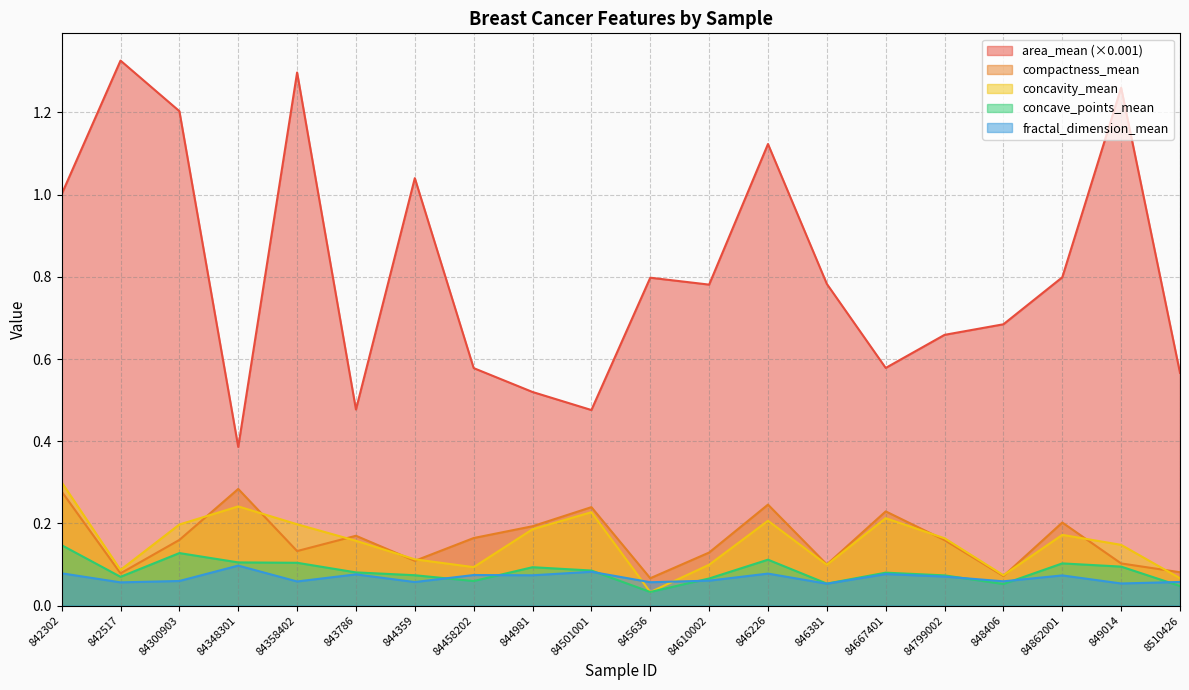

At which category is the sum across all series the highest?

842302